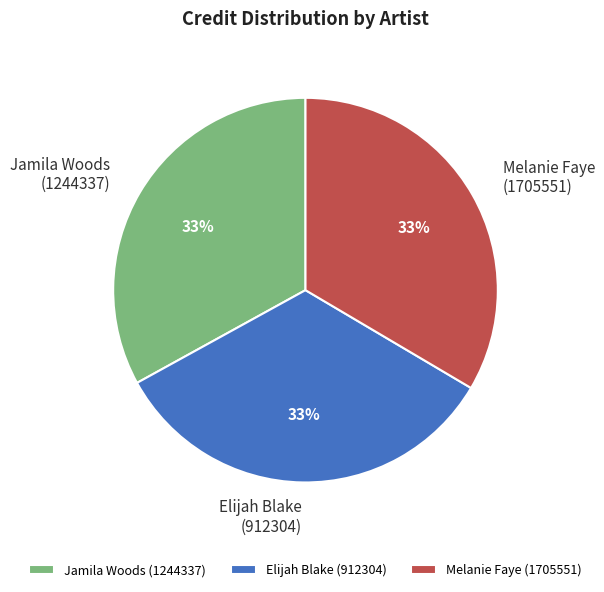

How many slices are in this pie chart?

3